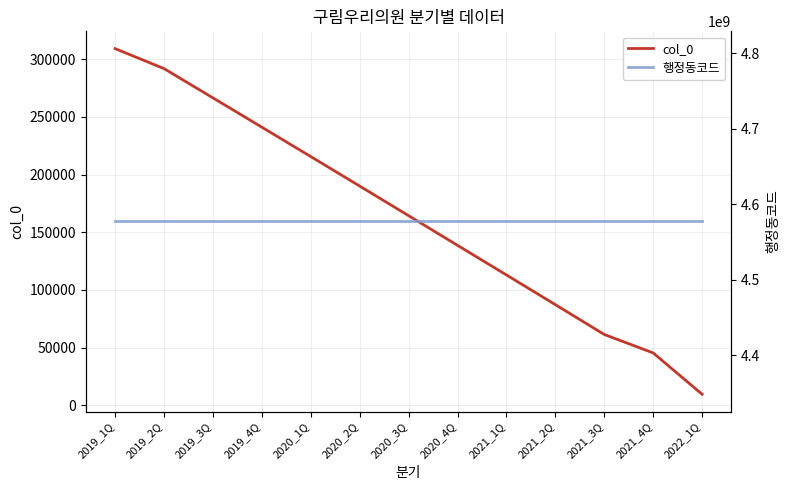

How many lines are shown in the chart?

2